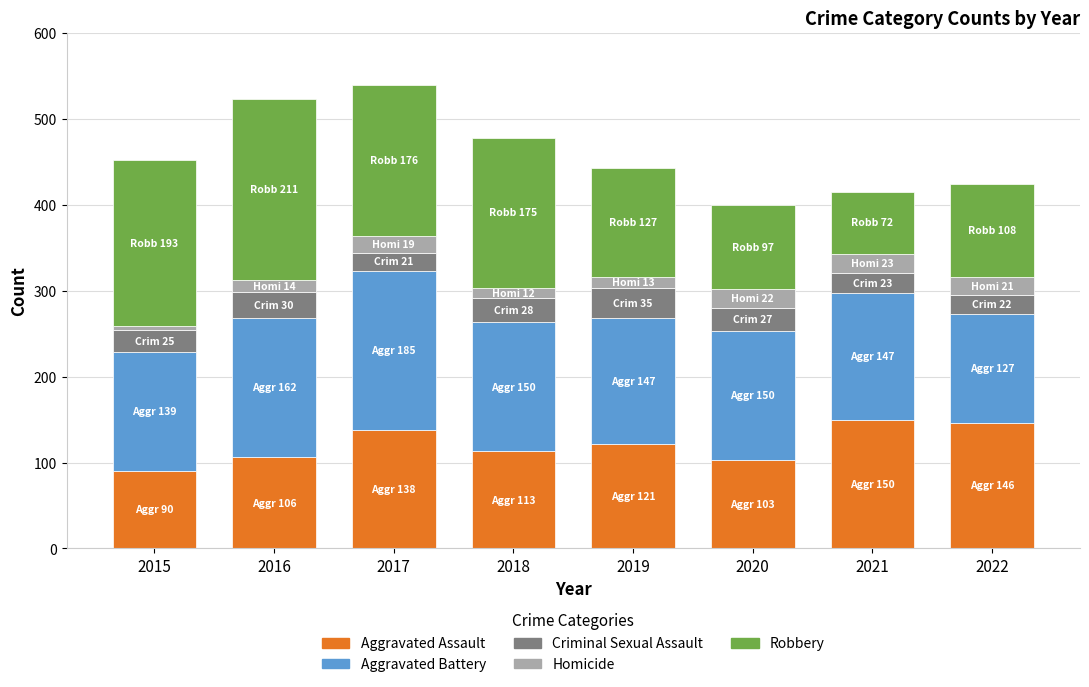

What is the maximum value for Aggravated Assault?

150